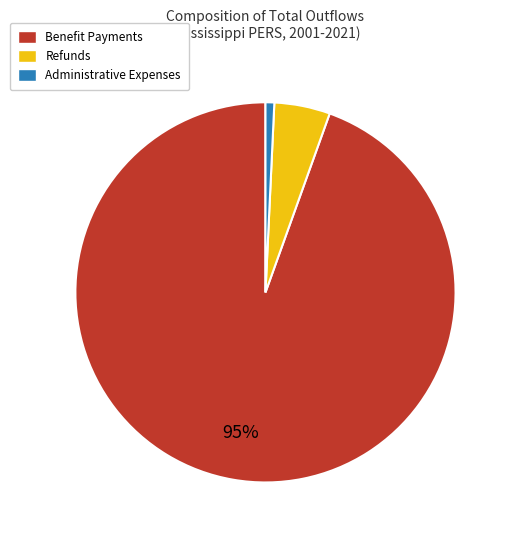

Is there any slice that represents more than half of the pie?

Yes